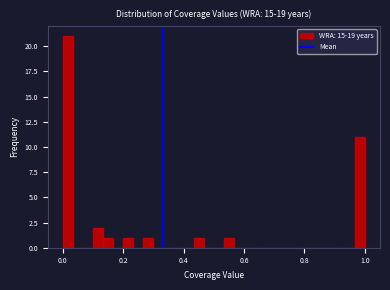

Read against the x-axis, roughly where is the centre of the tallest bar?

0.02